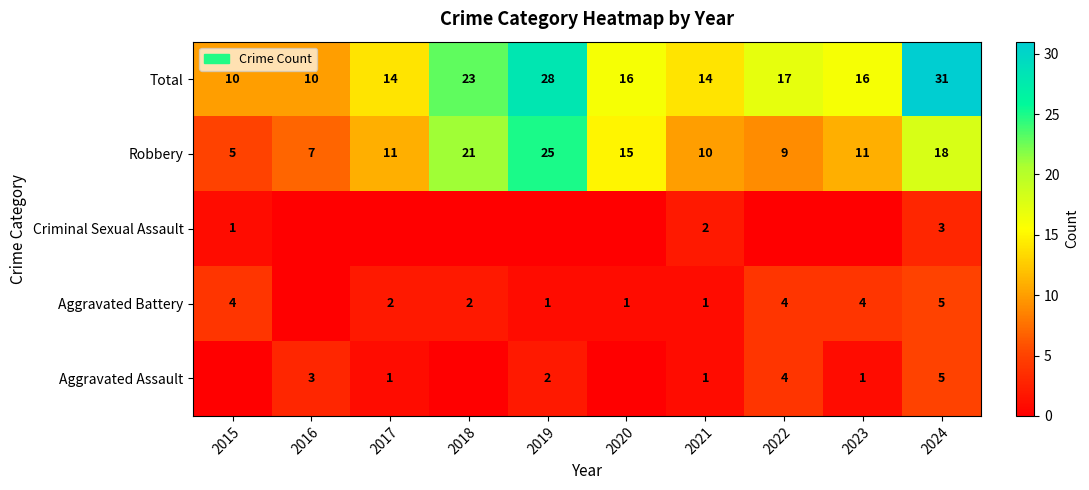

Is it true that Aggravated Battery equals 1 at 2022?

False